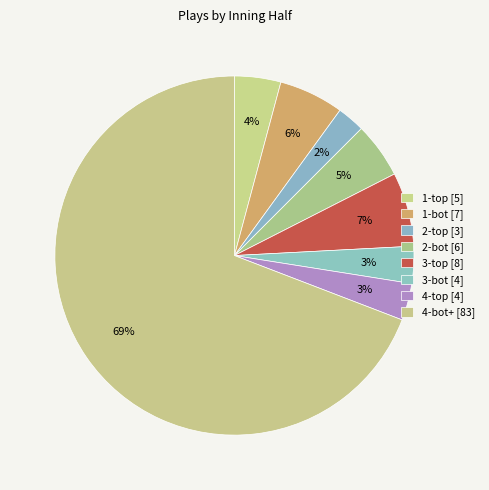

How many segments does this pie chart have?

8